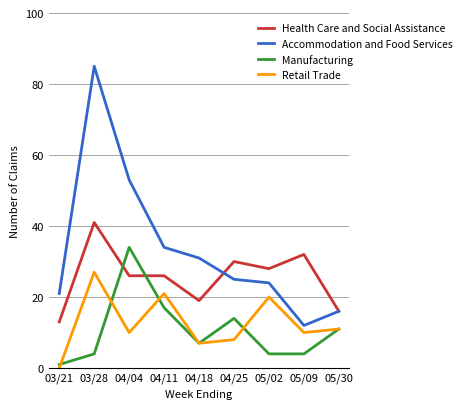

Reading left to right, list all the values displayed in this chart.

Health Care and Social Assistance: 13	41	26	26	19	30	28	32	16
Accommodation and Food Services: 21	85	53	34	31	25	24	12	16
Manufacturing: 1	4	34	17	7	14	4	4	11
Retail Trade: 0	27	10	21	7	8	20	10	11